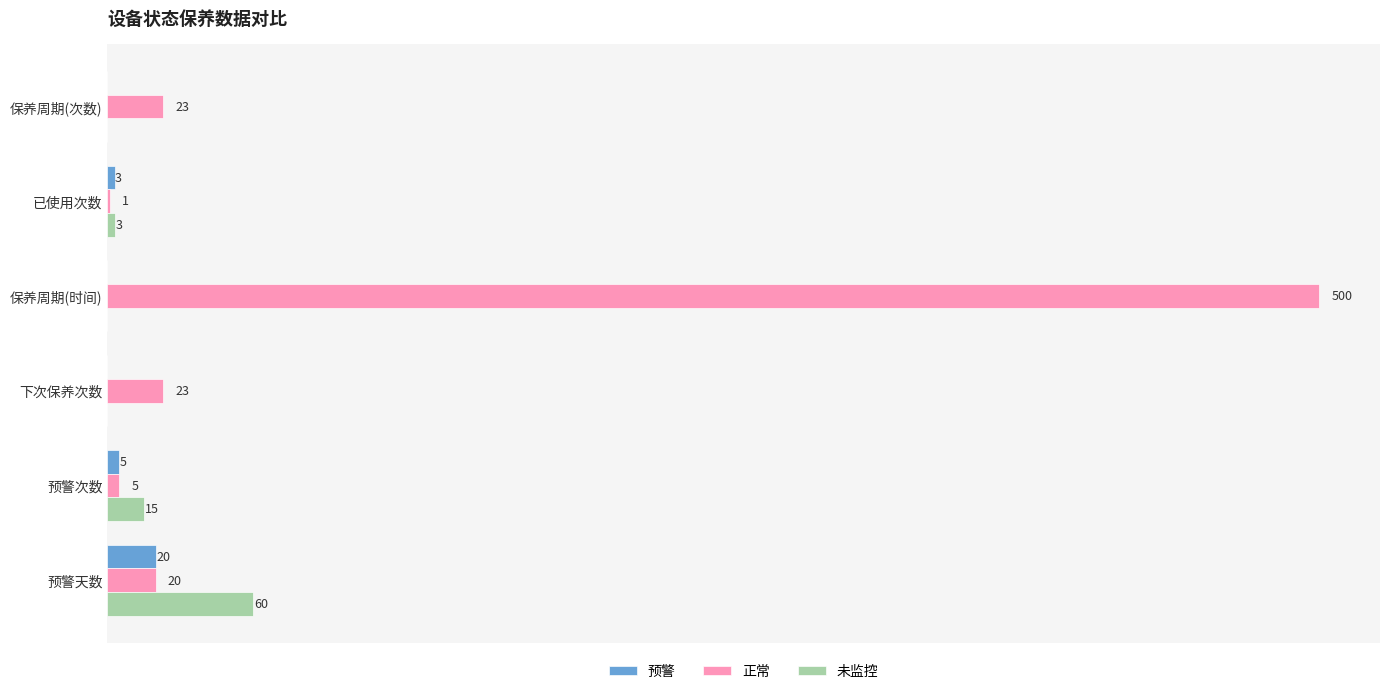

Where is 未监控 nearest to the value 30?

预警次数